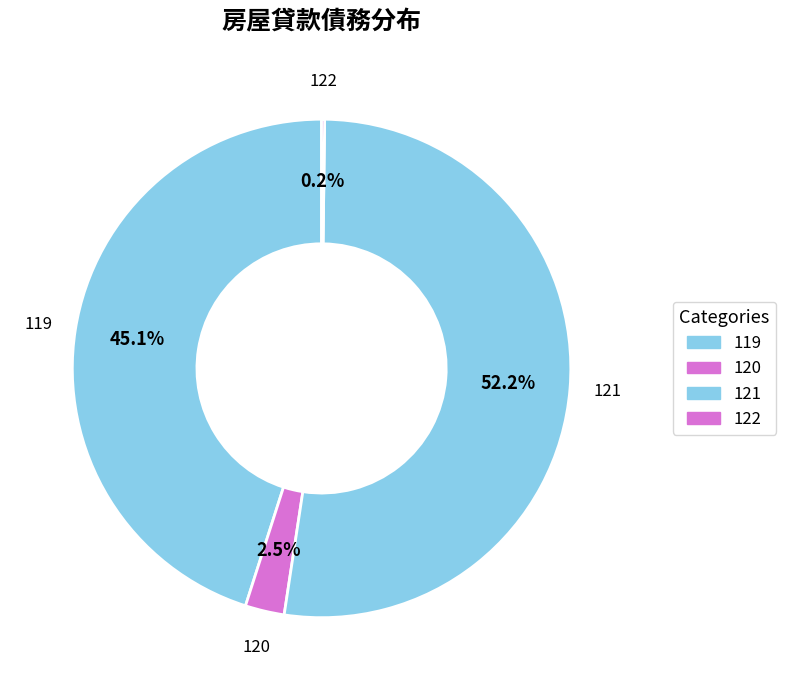

Count the number of slices in the pie.

4